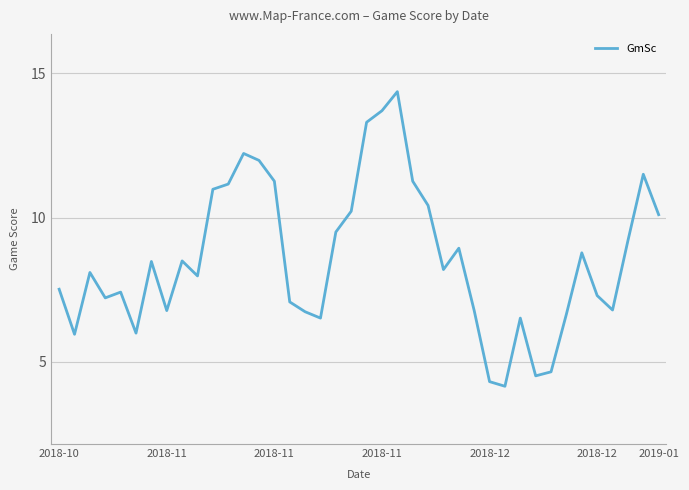

What is the difference between the maximum and minimum values?

10.2